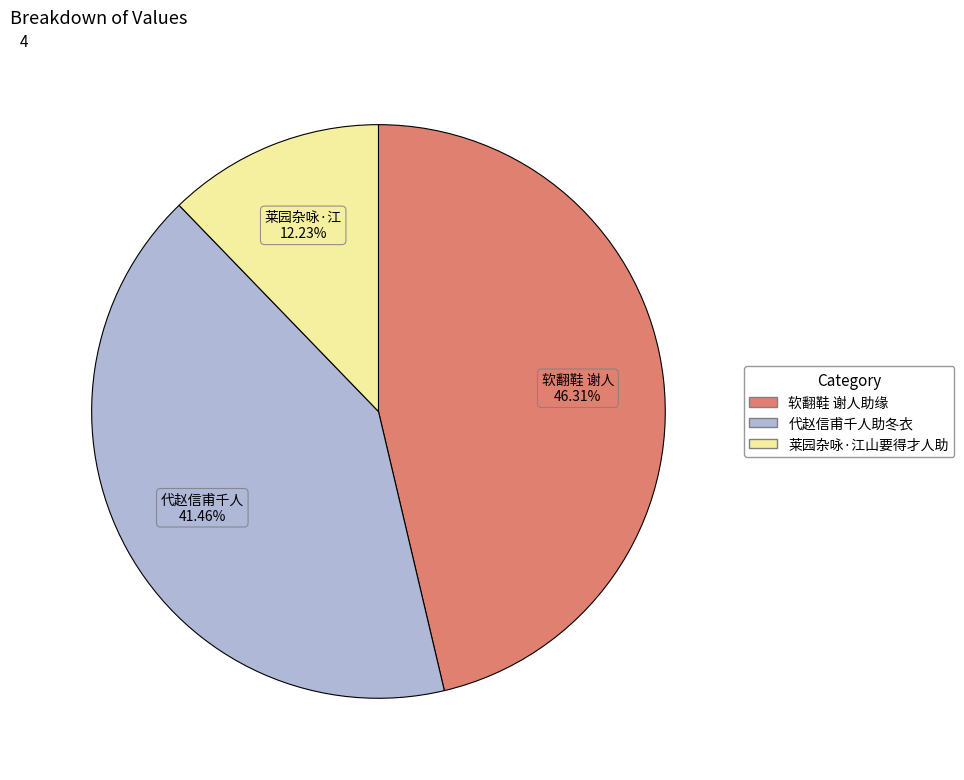

Is there a majority slice in this chart?

No